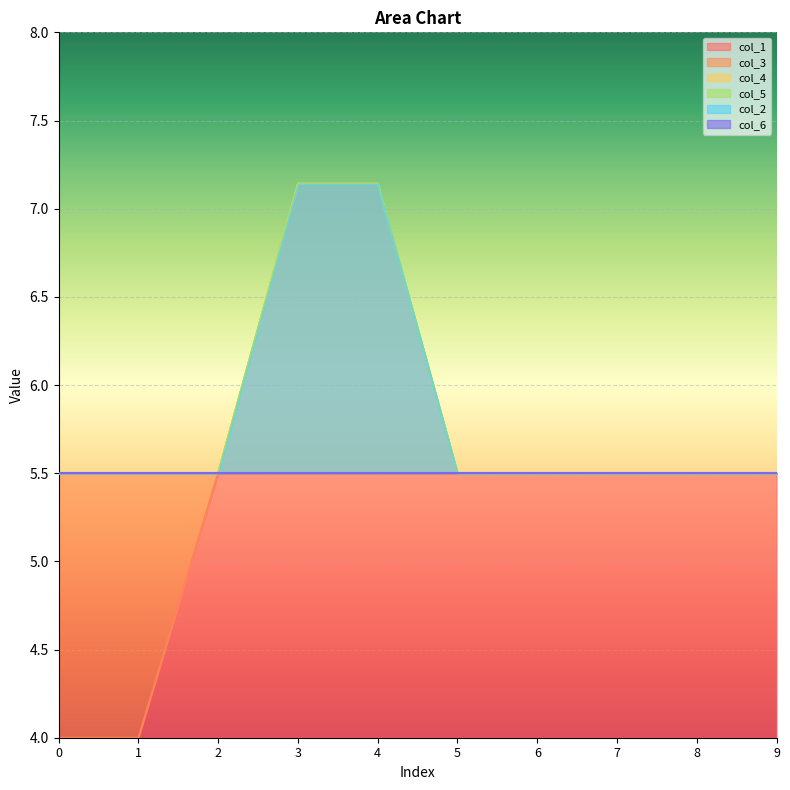

Is it true that col_4 equals 5.5 at 1?

True